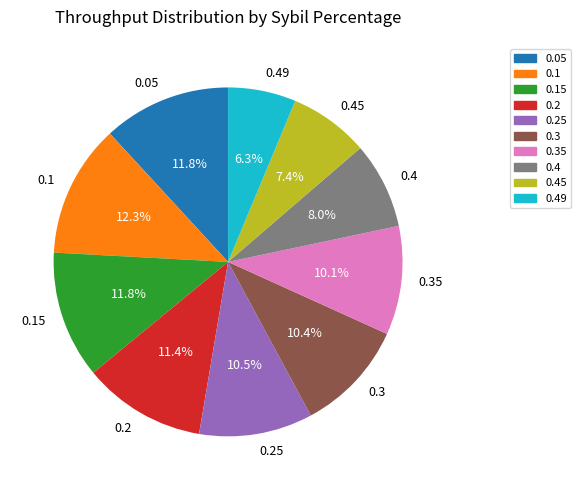

To the nearest percent, what is the combined percentage of 0.4 and 0.49?

14%